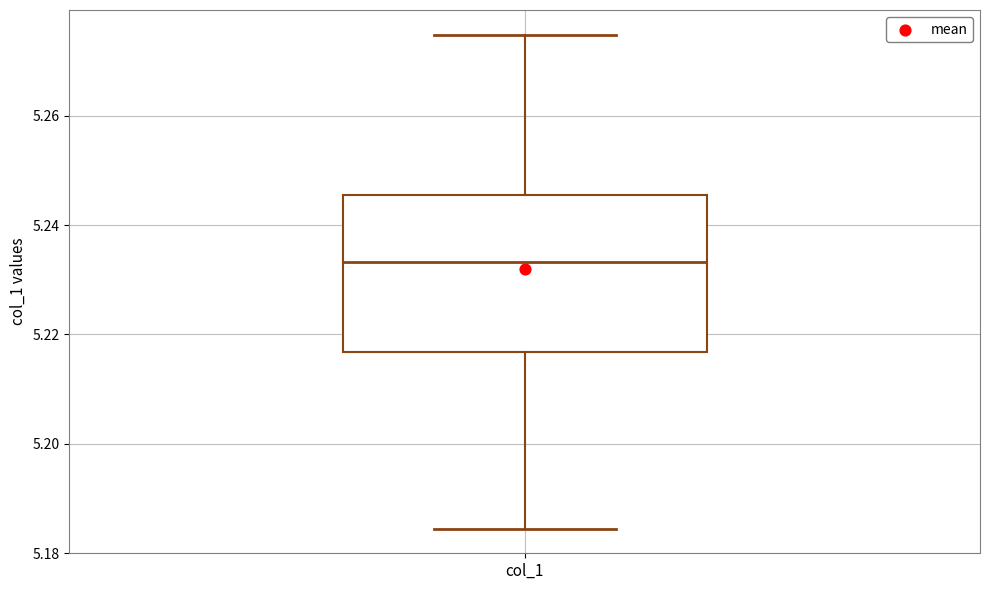

Transcribe this box plot: give where the median line is, the range the box spans, and where the two whiskers end, as read against the y-axis. The values are not printed on the chart, so give them approximately, as read against the axis.

median 5.234, box 5.216 to 5.246, whiskers 5.184 to 5.274